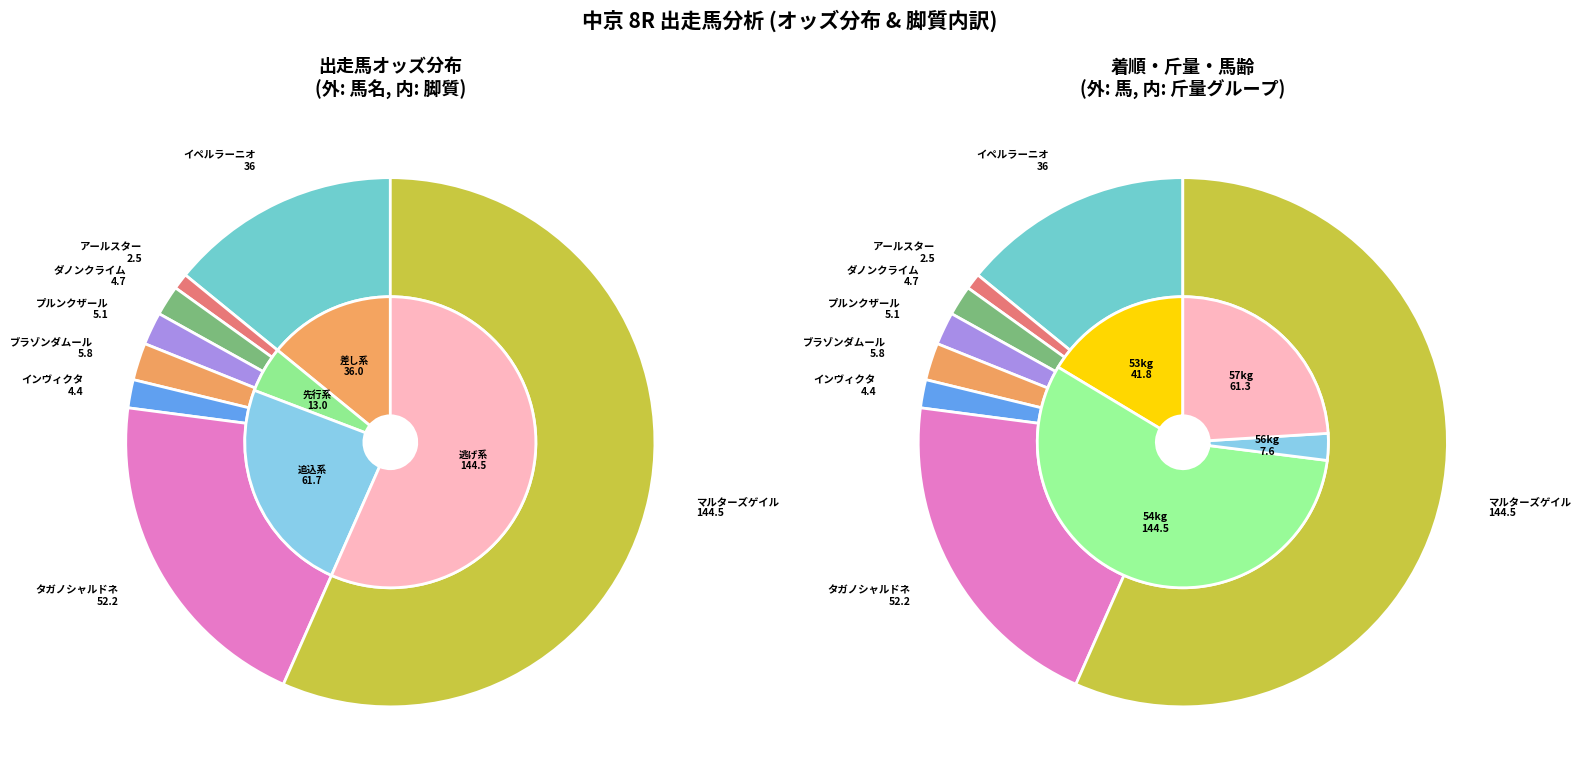

True or false: ダノンクライム accounts for 2% of the total.

True